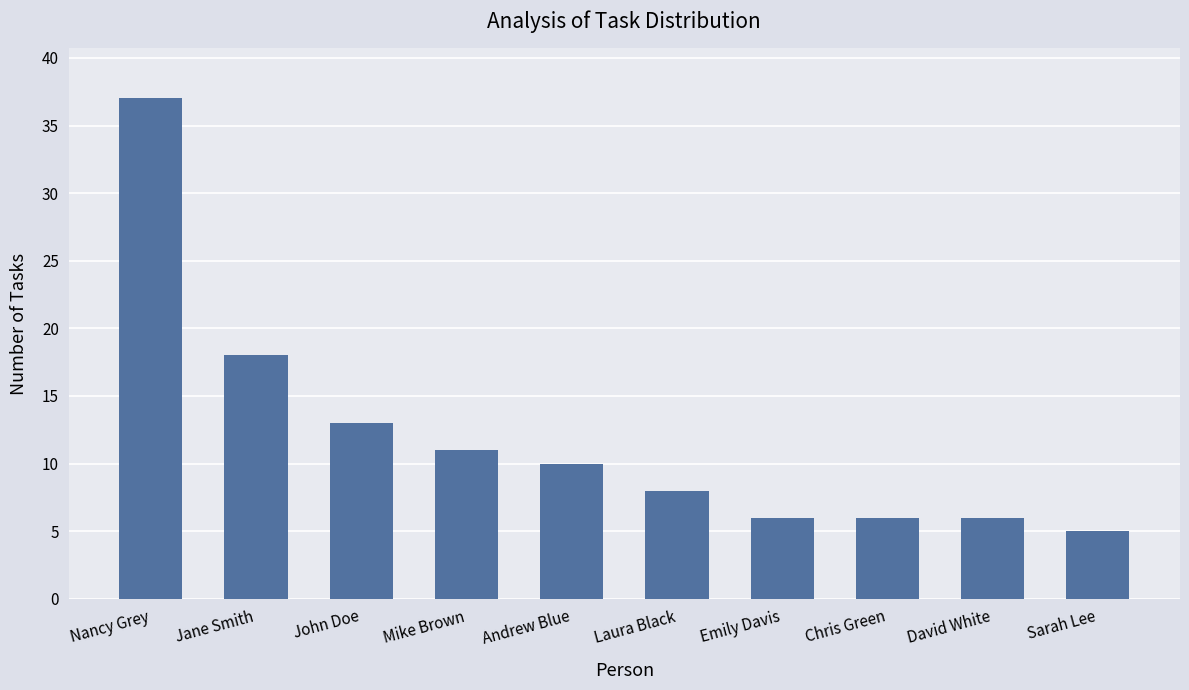

Which has a higher value, Jane Smith or John Doe?

Jane Smith